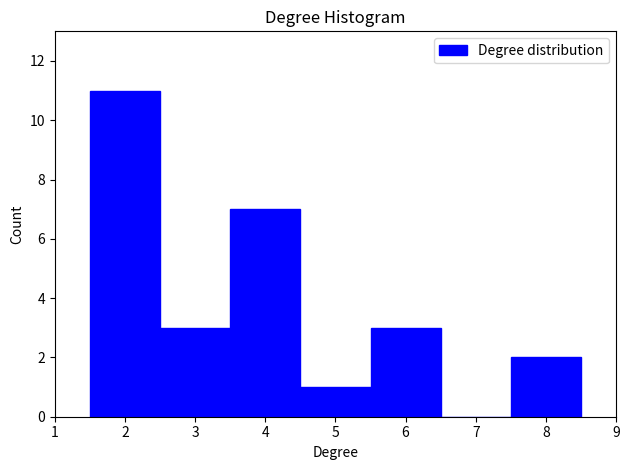

Reading left to right, list every bar in this chart as the range it spans on the x-axis followed by its height. The values are not printed on the chart, so give them approximately, as read against the axis.

1.5 to 2.5: 11
2.5 to 3.5: 3
3.5 to 4.5: 7
4.5 to 5.5: 1
5.5 to 6.5: 3
6.5 to 7.5: 0
7.5 to 8.5: 2